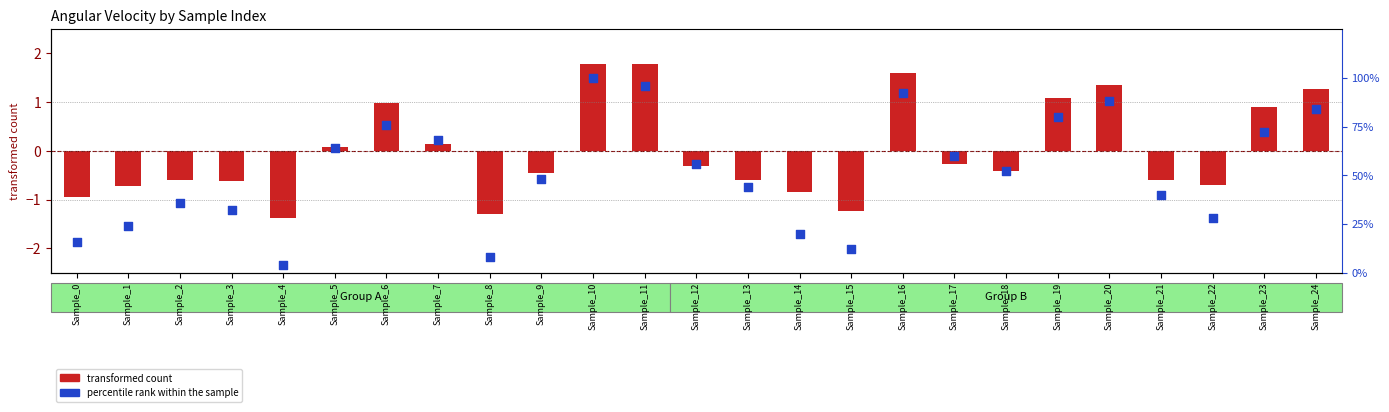

Which series contains the lowest Y value?

transformed count